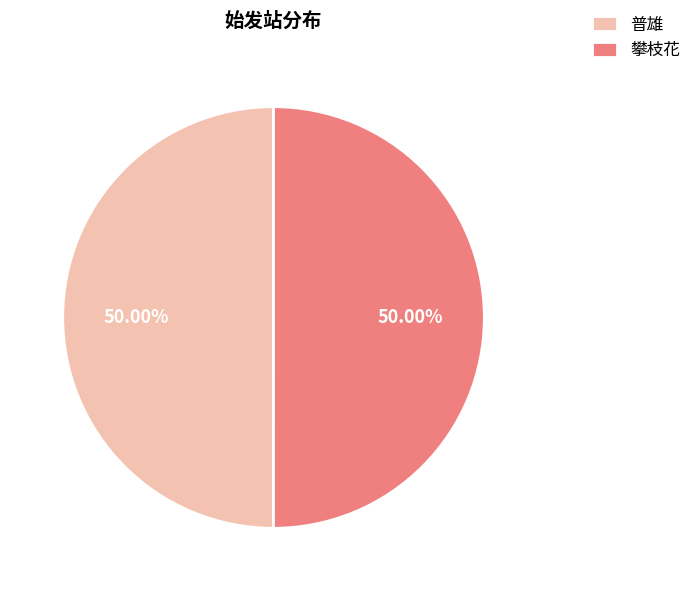

Approximately how many times larger is the value at 普雄 compared to 攀枝花?

1.0